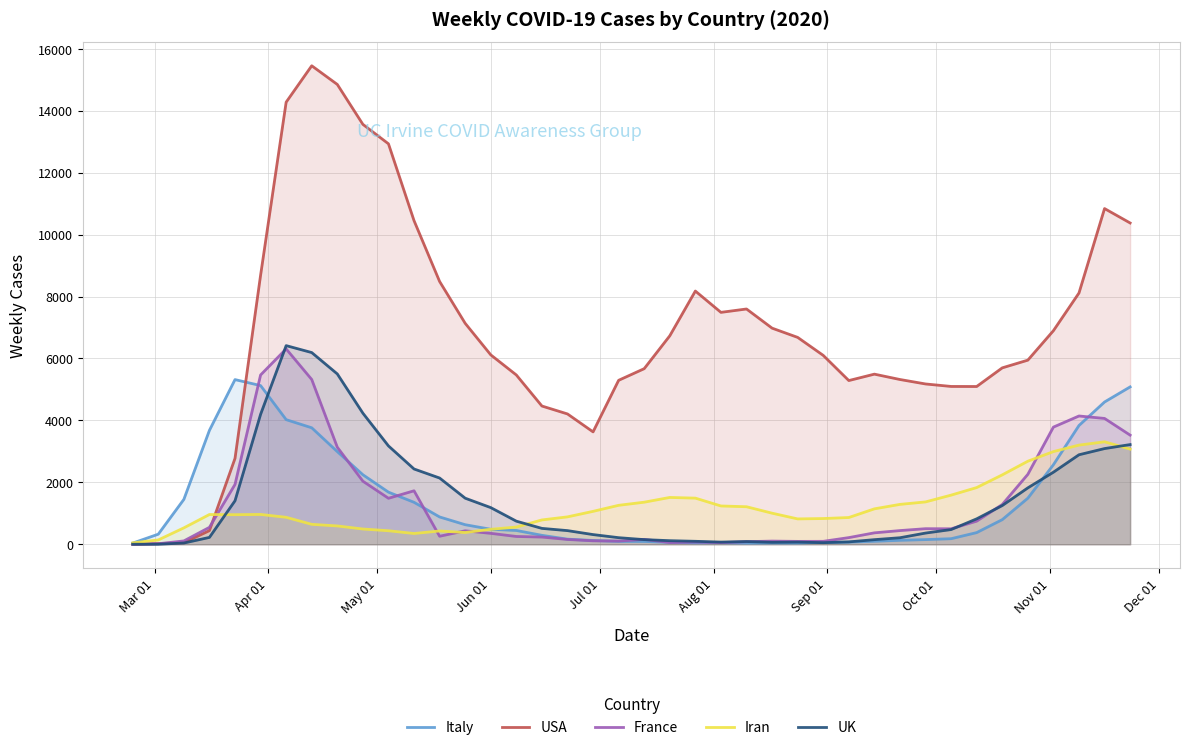

What are all the series names shown in the legend?

Italy, USA, France, Iran, UK